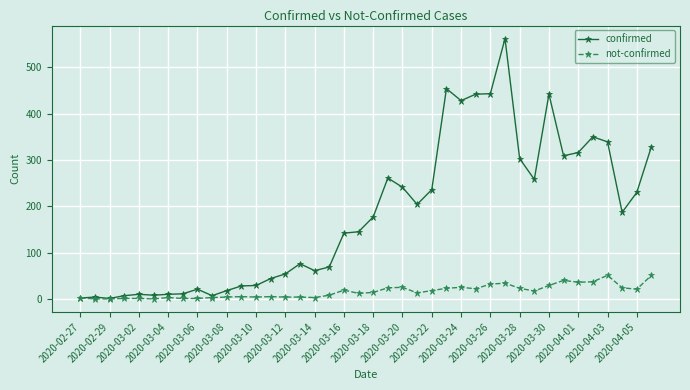

Which series has the largest total across all categories?

confirmed